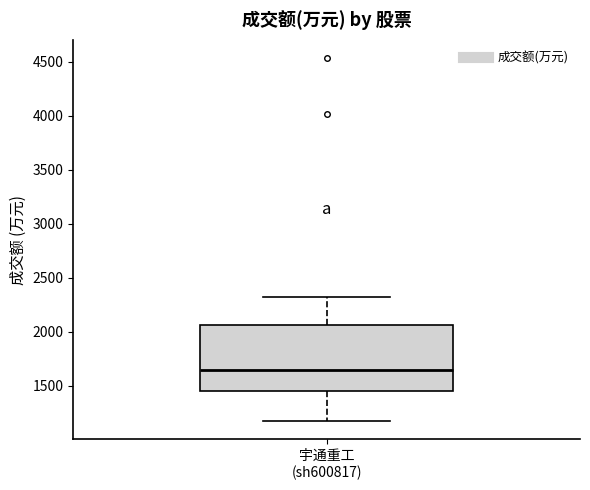

Where is the lower edge of the box for 宇通重工 (sh600817) on the y-axis? The values are not printed on the chart, so give them approximately, as read against the axis.

1450